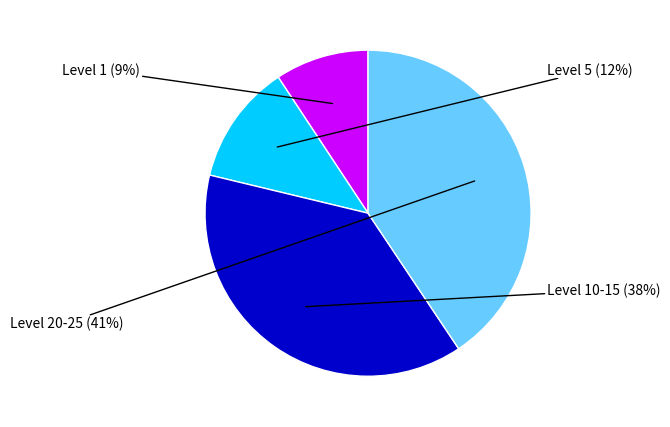

To the nearest percent, what is the average slice percentage?

25%